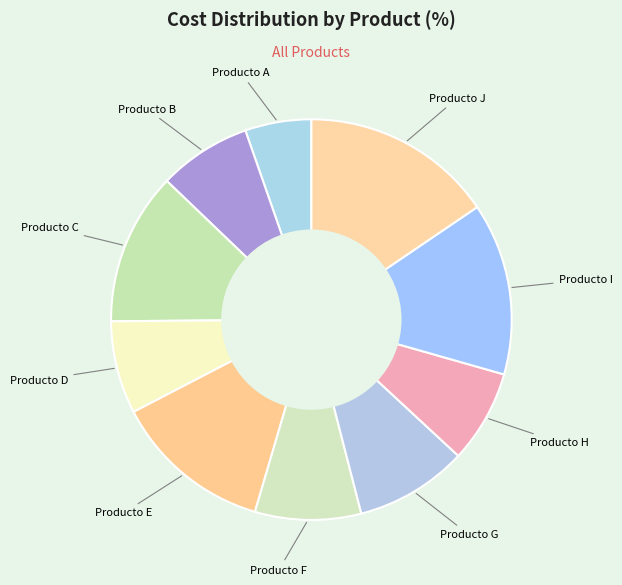

Is there a majority slice in this chart?

No